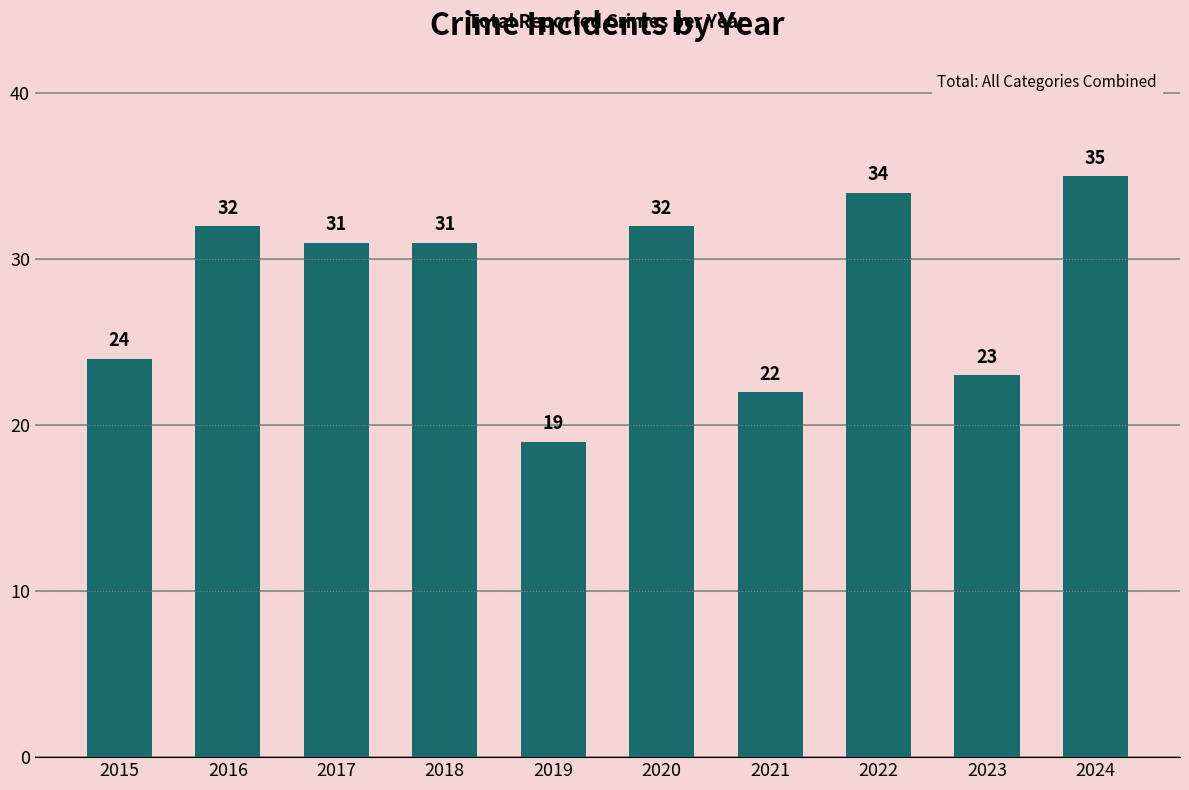

How many distinct data groups are displayed?

1